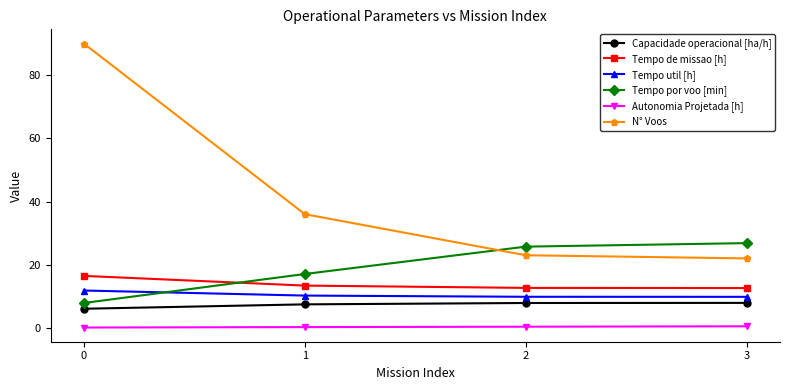

What is the sum of the Tempo de missao [h] values at 3 and 2?

25.3